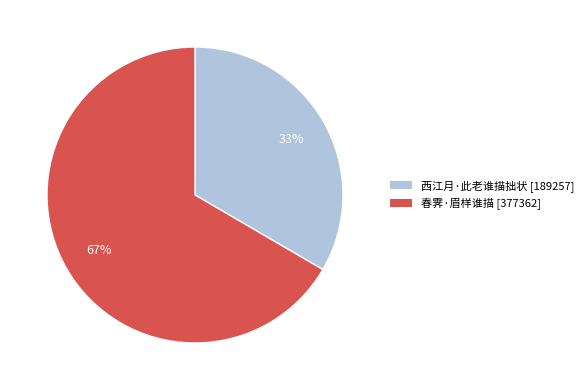

The 西江月·此老谁描拙状 slice represents 28% of the pie. True or false?

False